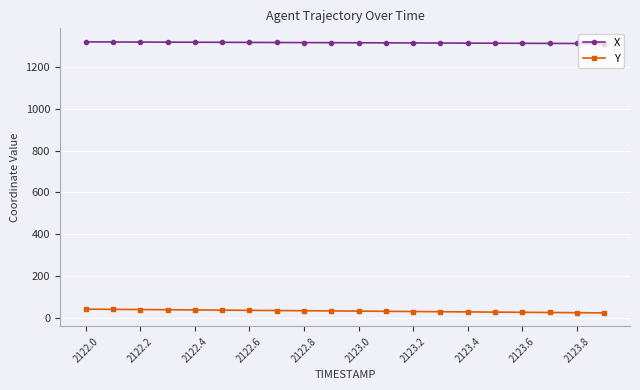

List the series in order of their overall mean, lowest first.

Y, X